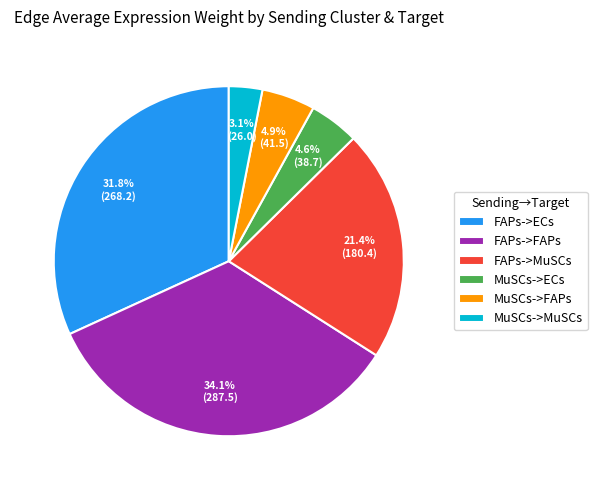

What is the largest slice in the pie chart?

FAPs->FAPs